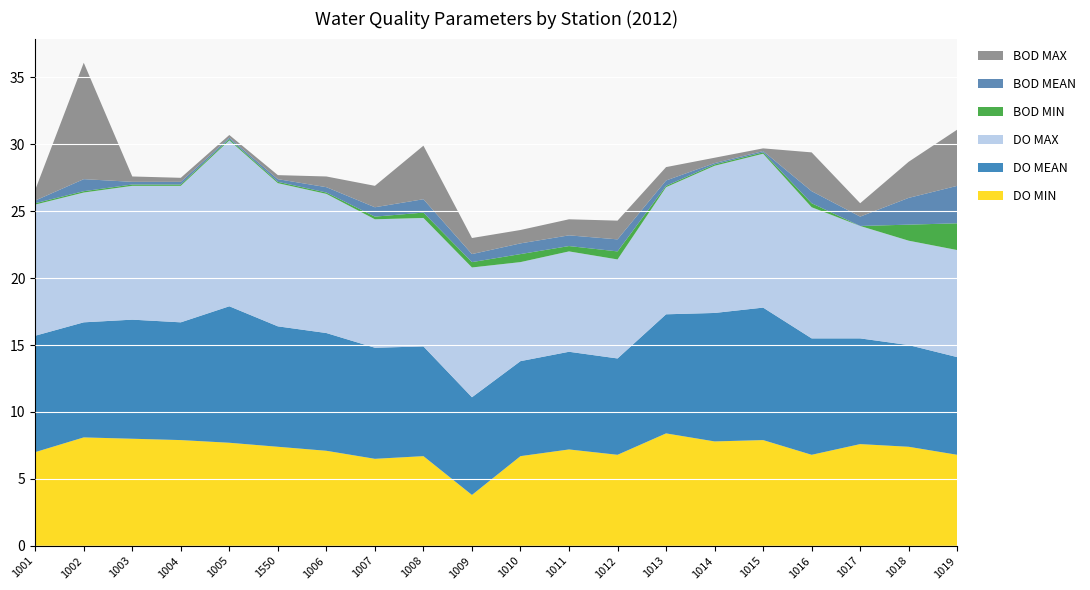

Reading right to left, what are all the values shown in this chart?

DO MIN: 6.8	7.4	7.6	6.8	7.9	7.8	8.4	6.8	7.2	6.7	3.8	6.7	6.5	7.1	7.4	7.7	7.9	8.0	8.1	7.0
DO MEAN: 7.3	7.6	7.9	8.7	9.9	9.6	8.9	7.2	7.3	7.1	7.3	8.2	8.3	8.8	9.0	10.2	8.8	8.9	8.6	8.7
DO MAX: 8.0	7.8	8.4	9.8	11.5	11.0	9.5	7.4	7.5	7.4	9.7	9.6	9.6	10.4	10.7	12.4	10.2	10.0	9.7	9.8
BOD MIN: 2.0	1.2	0.0	0.3	0.1	0.1	0.1	0.6	0.4	0.6	0.4	0.4	0.2	0.1	0.1	0.1	0.1	0.1	0.1	0.1
BOD MEAN: 2.8	2.0	0.7	0.9	0.1	0.1	0.4	0.9	0.8	0.8	0.6	1.0	0.7	0.4	0.2	0.1	0.2	0.2	0.9	0.2
BOD MAX: 4.2	2.7	1.0	2.9	0.2	0.4	1.0	1.4	1.2	1.0	1.2	4.0	1.6	0.8	0.3	0.2	0.3	0.4	8.7	0.8